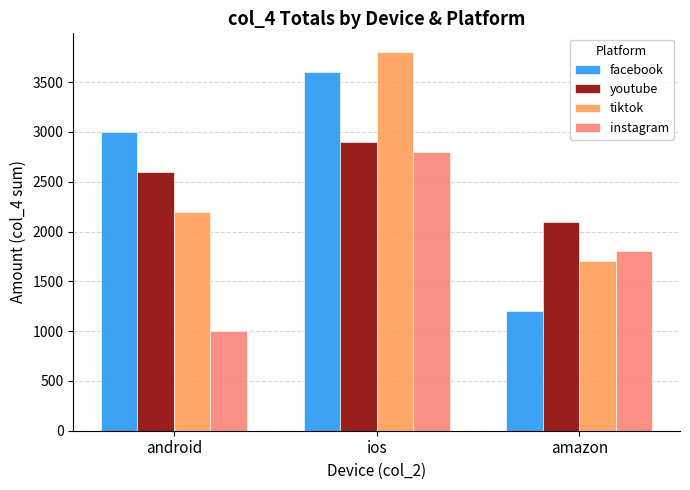

Does the chart contain any negative values?

No